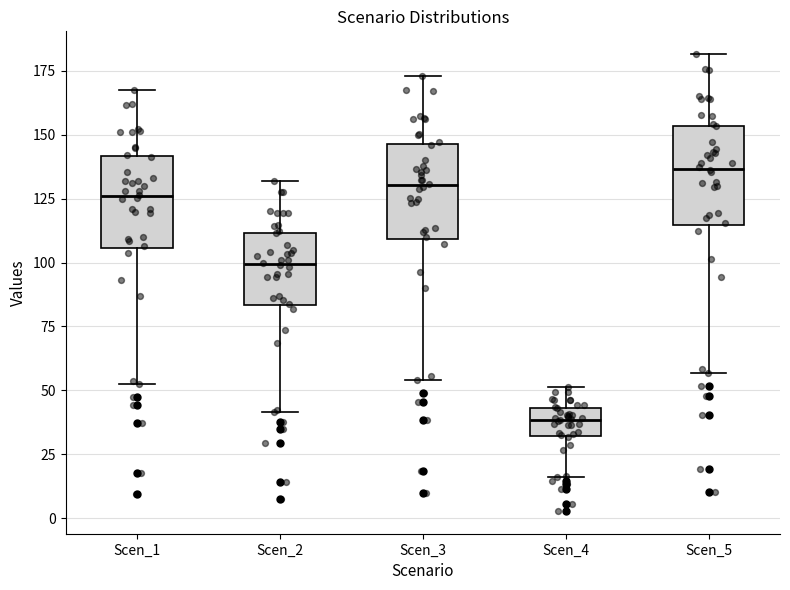

Which box's median line is the highest?

Scen_5